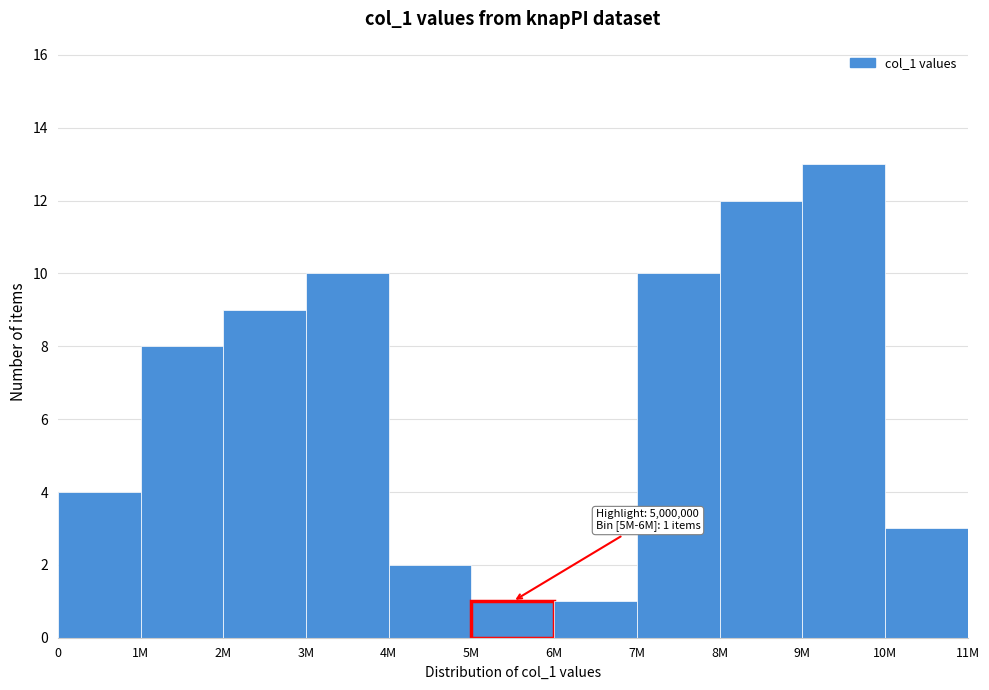

Reading left to right, what are all the values shown in this chart?

0=4	1M=8	2M=9	3M=10	4M=2	5M=1	6M=1	7M=10	8M=12	9M=13	10M=3